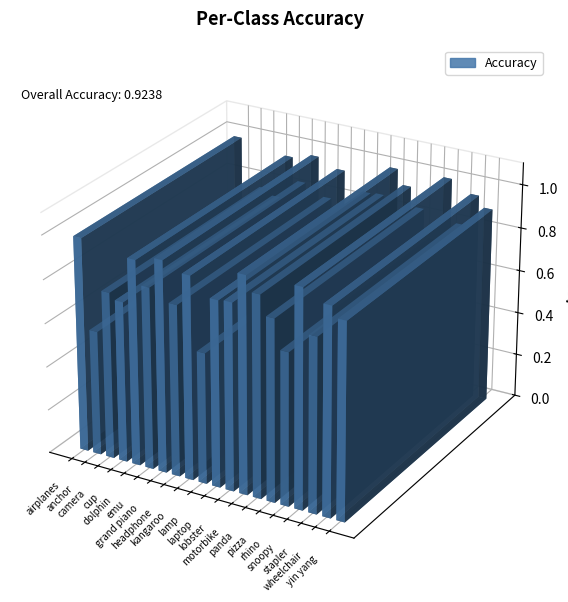

Reading left to right, extract all data points from this chart.

1.0	0.6	0.8	0.7	0.9	0.8	1.0	0.8	0.9	0.6	0.9	0.9	1.0	0.9	0.8	0.7	1.0	0.8	0.9	0.9